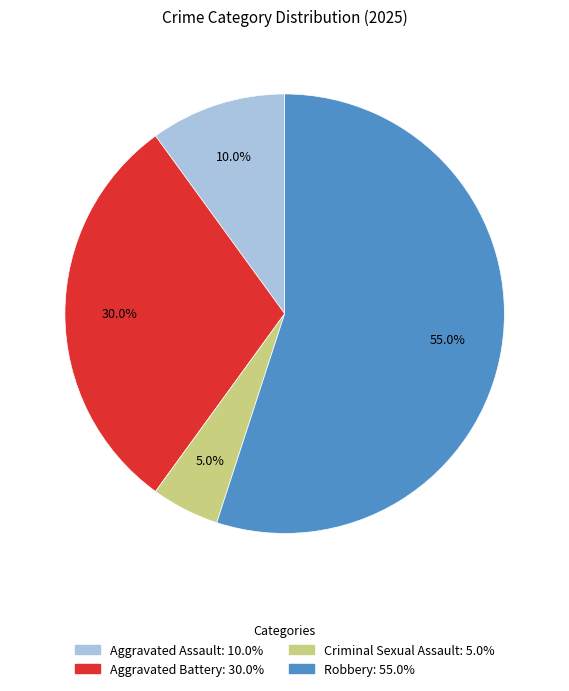

To the nearest percent, what is the average slice percentage?

25%